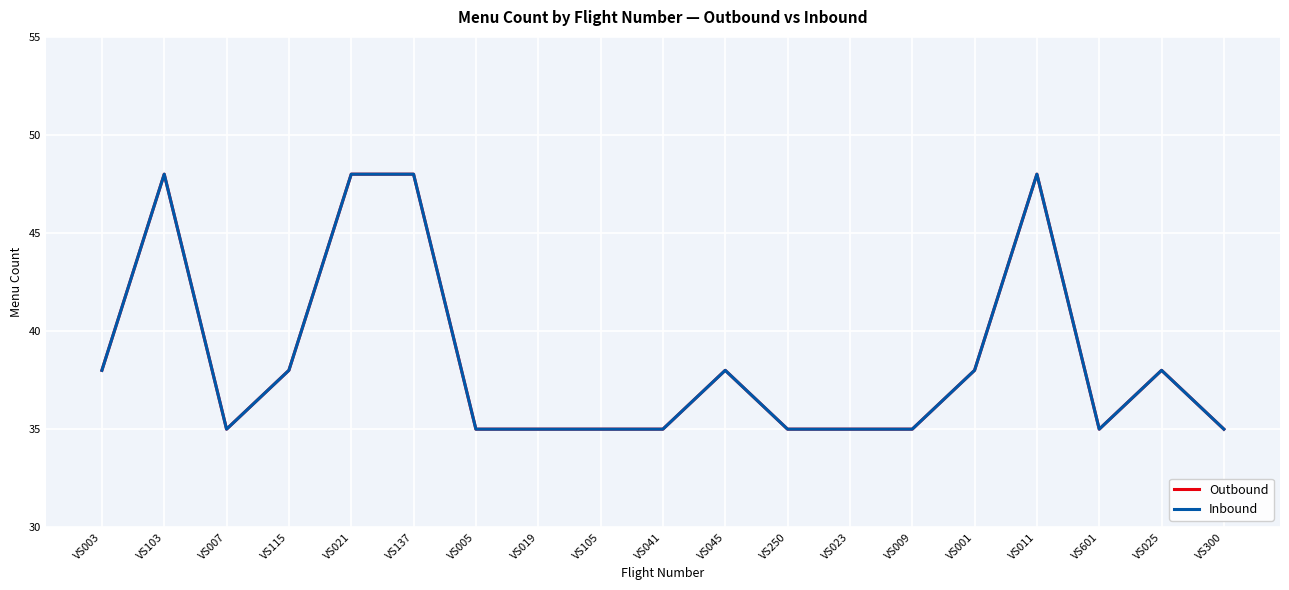

Between VS025 and VS115, which is larger?

VS025